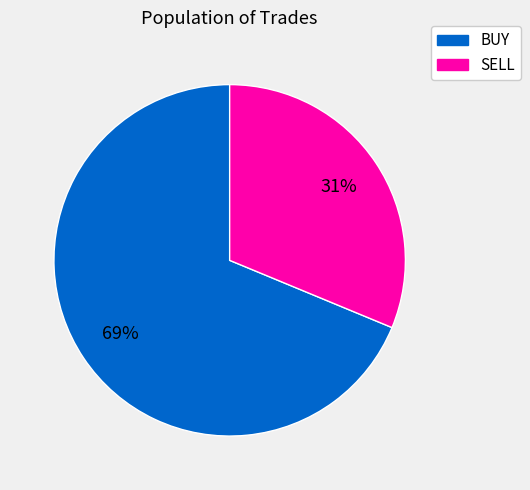

Which category accounts for the majority?

BUY